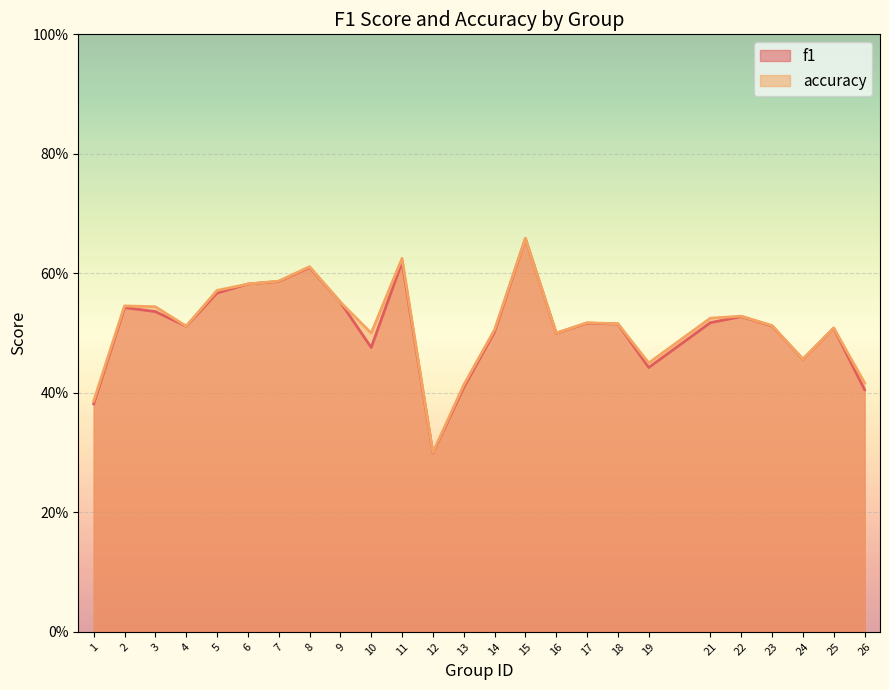

Reading right to left, what are all the values shown in this chart?

f1: 0.4	0.5	0.5	0.5	0.5	0.5	0.4	0.5	0.5	0.5	0.7	0.5	0.4	0.3	0.6	0.5	0.6	0.6	0.6	0.6	0.6	0.5	0.5	0.5	0.4
accuracy: 0.4	0.5	0.5	0.5	0.5	0.5	0.5	0.5	0.5	0.5	0.7	0.5	0.4	0.3	0.6	0.5	0.6	0.6	0.6	0.6	0.6	0.5	0.5	0.5	0.4